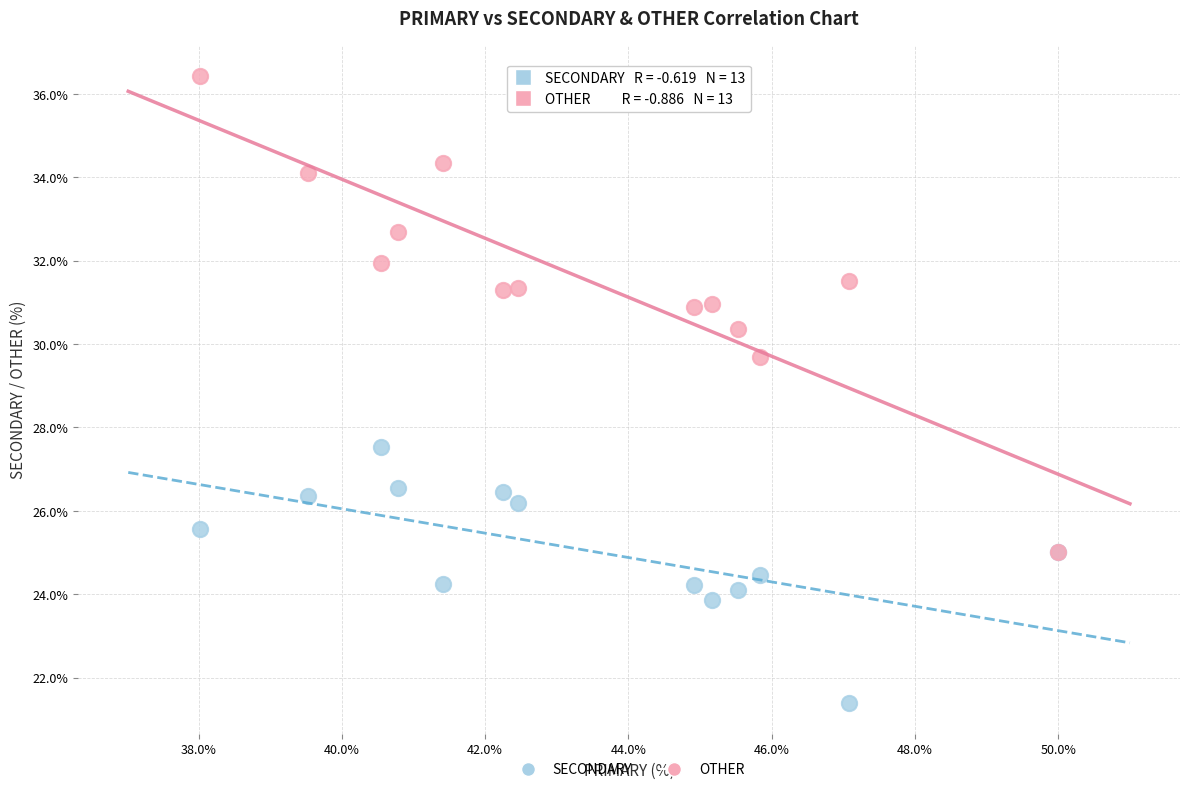

Across all series, what Y value is closest to 28?

27.5